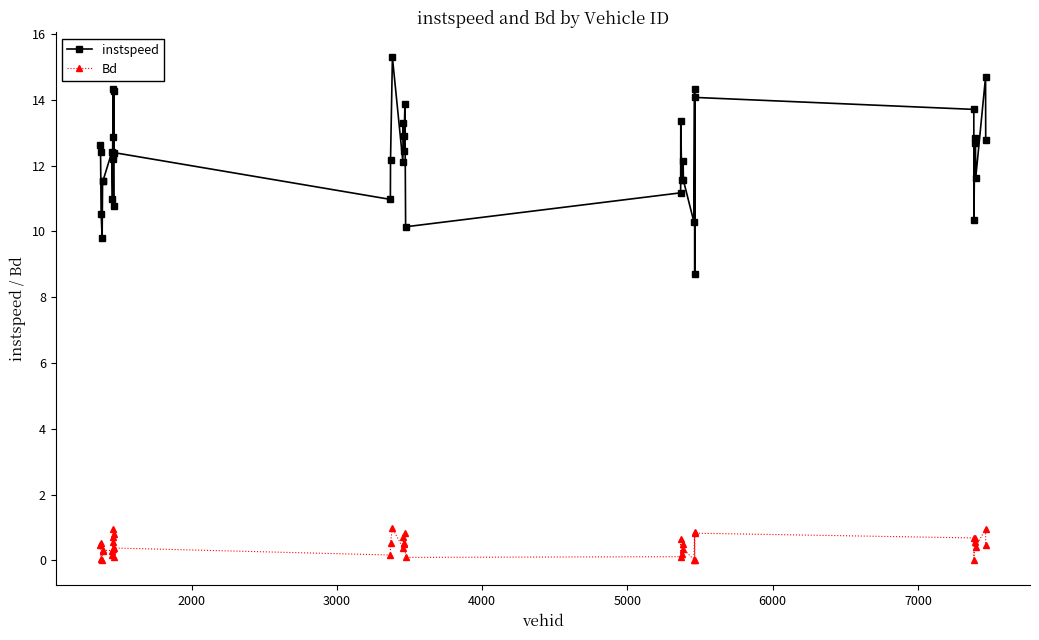

In Bd, how many points are higher than both neighbors (excluding endpoints)?

14